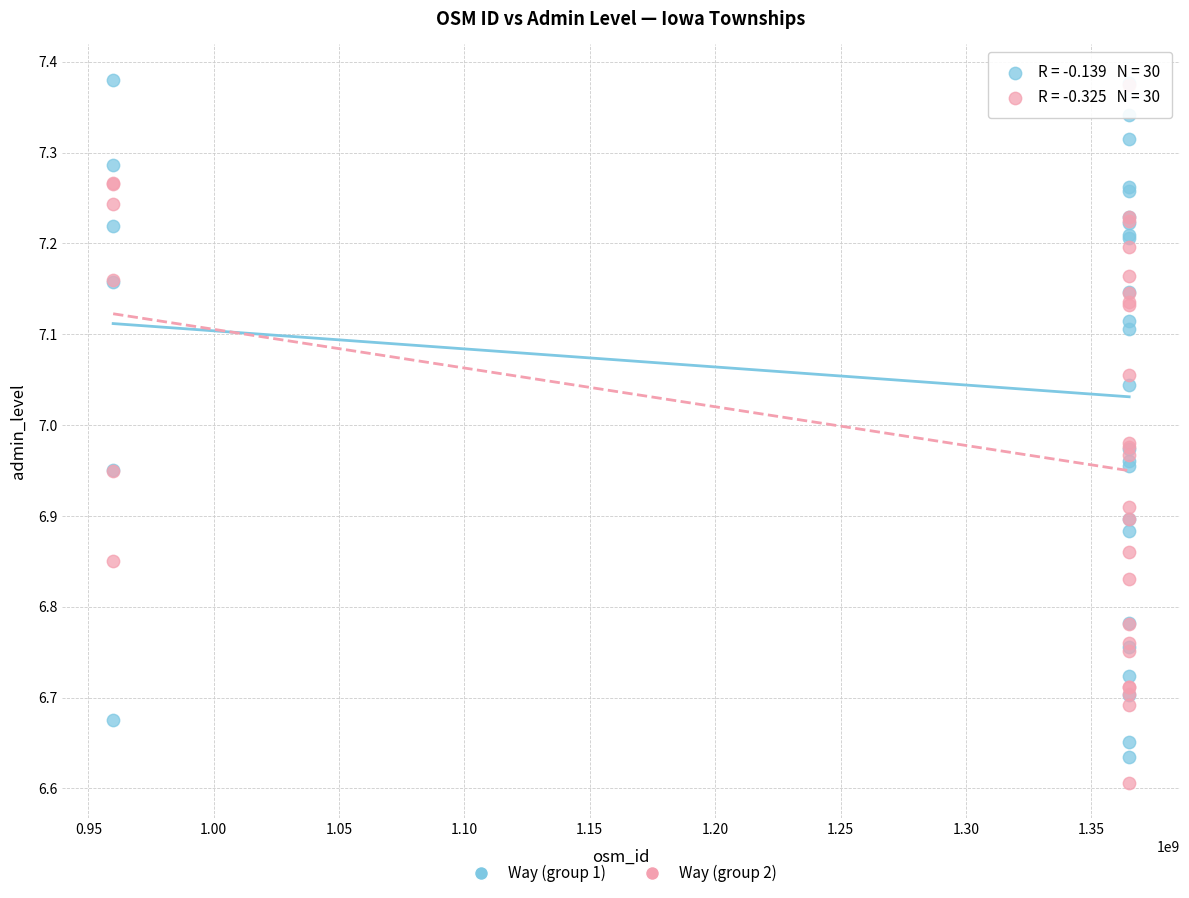

What are all the series names shown in the legend?

Way (group 1), Way (group 2)